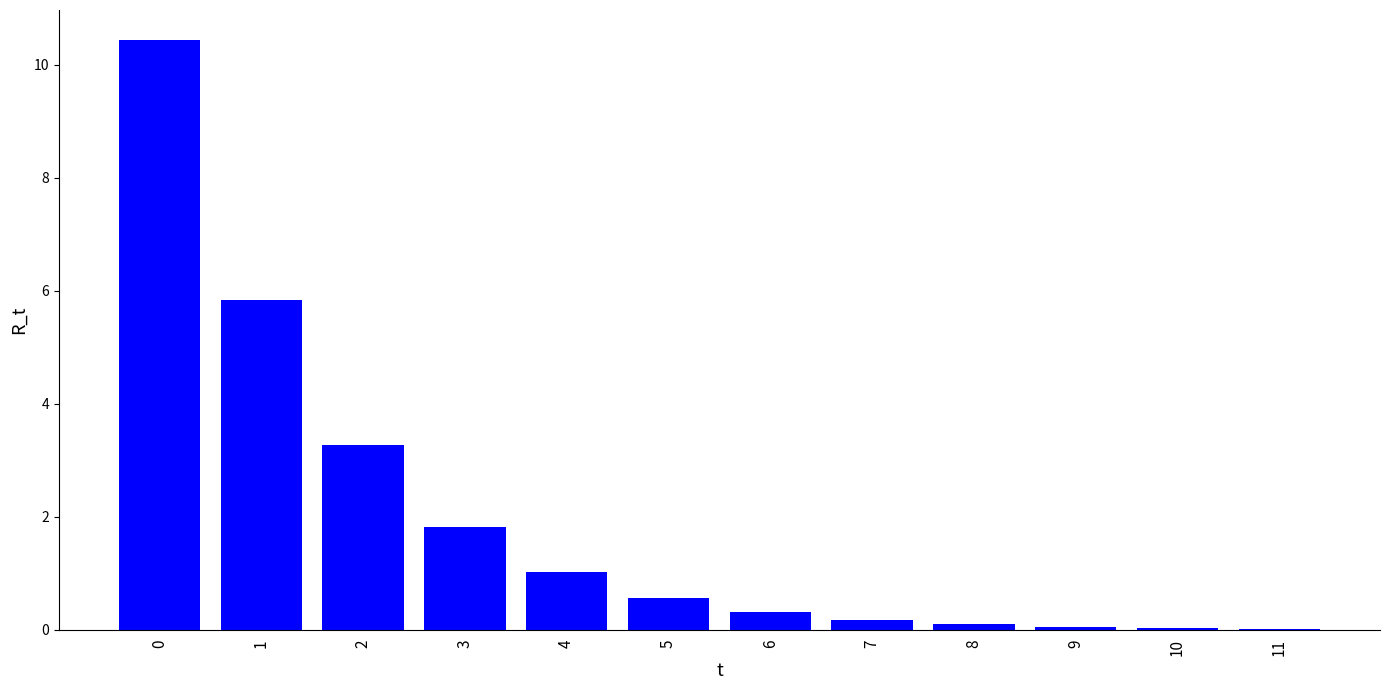

The chart shows a value of 0.2 at 7. True or false?

True